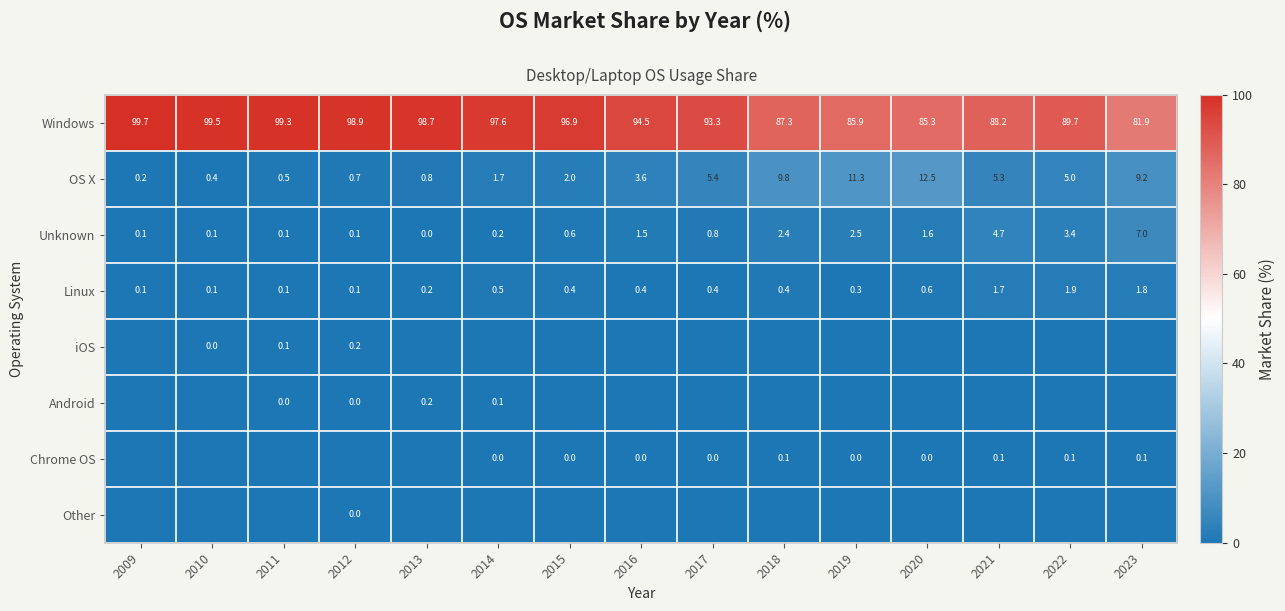

Which category has the highest value across all series?

2009